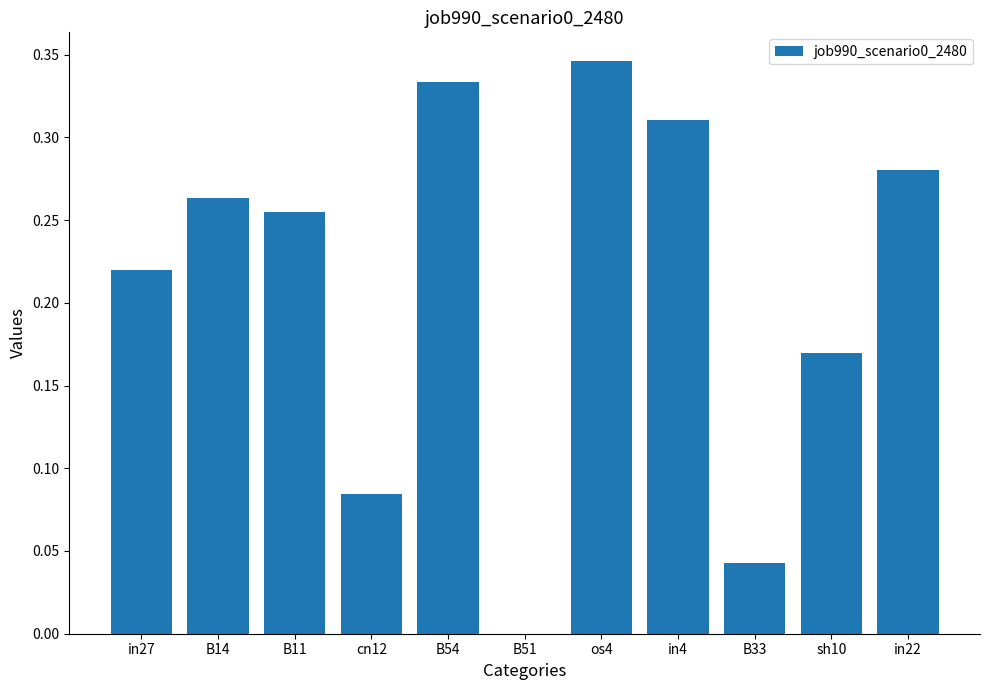

What is the sum of the values at B14 and in27?

0.5